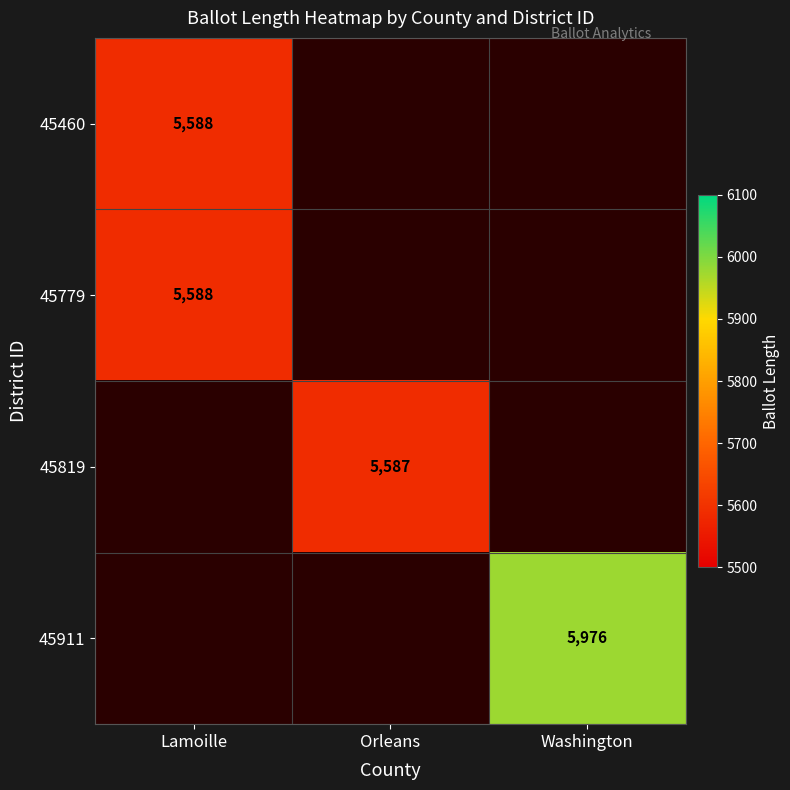

Is the value of 45779 at Lamoille greater than the value of 45911 at Washington?

No